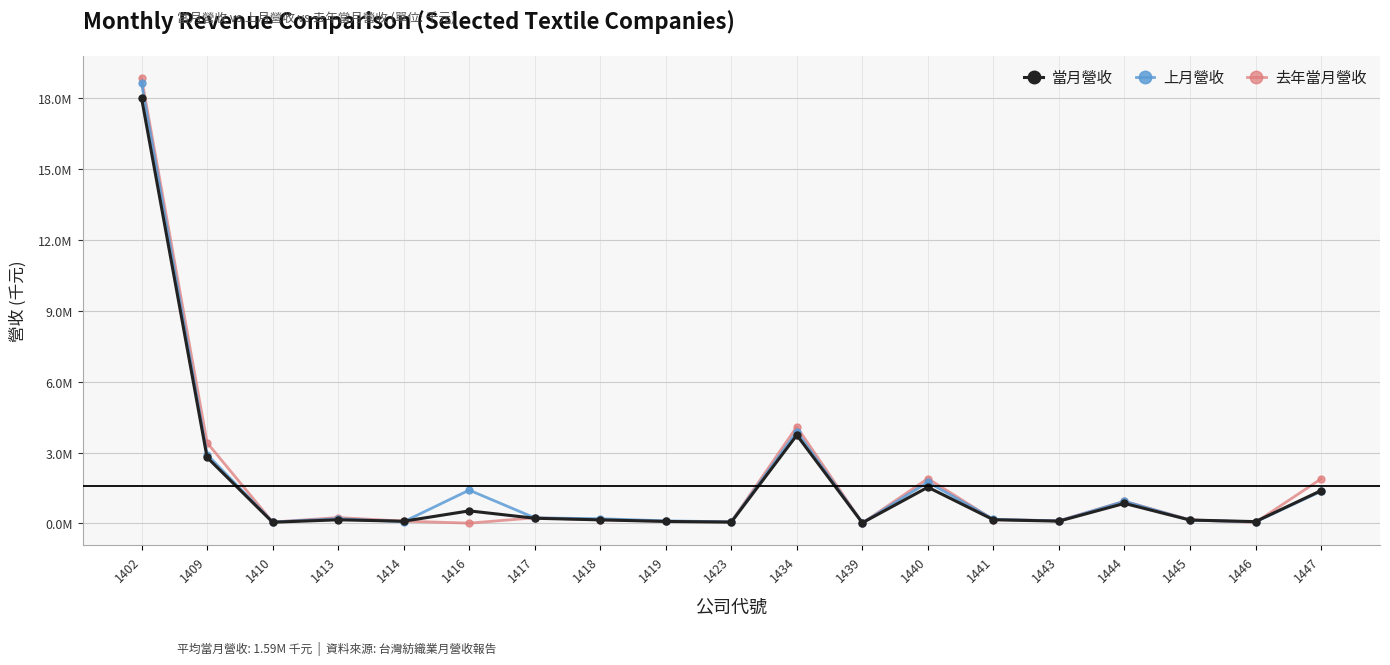

Is this an area chart (filled region under the line)?

No